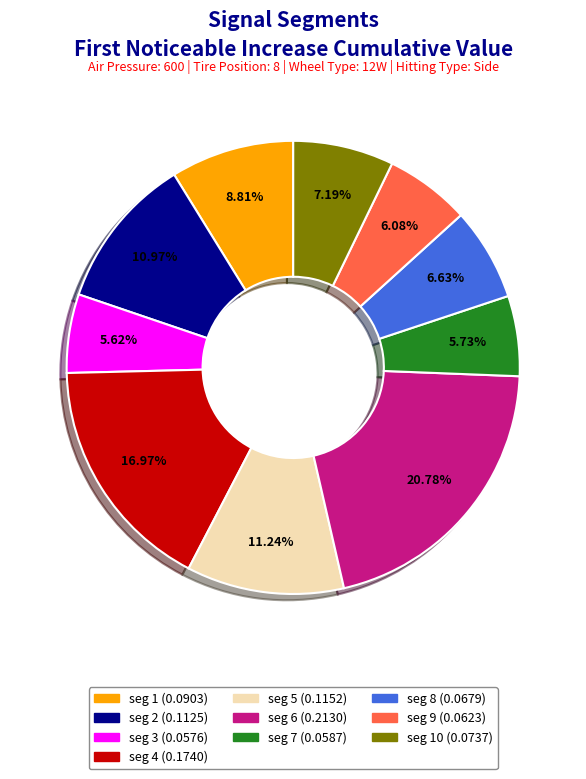

Is there a majority slice in this chart?

No